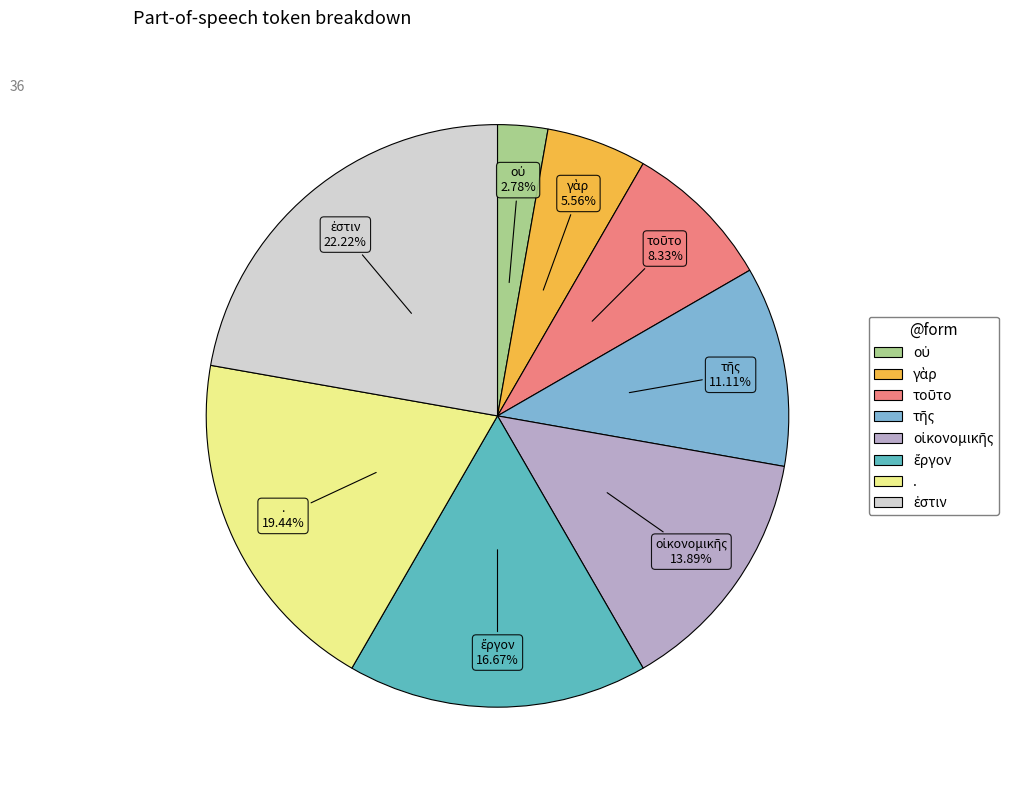

Does . represent more than half of the total?

No